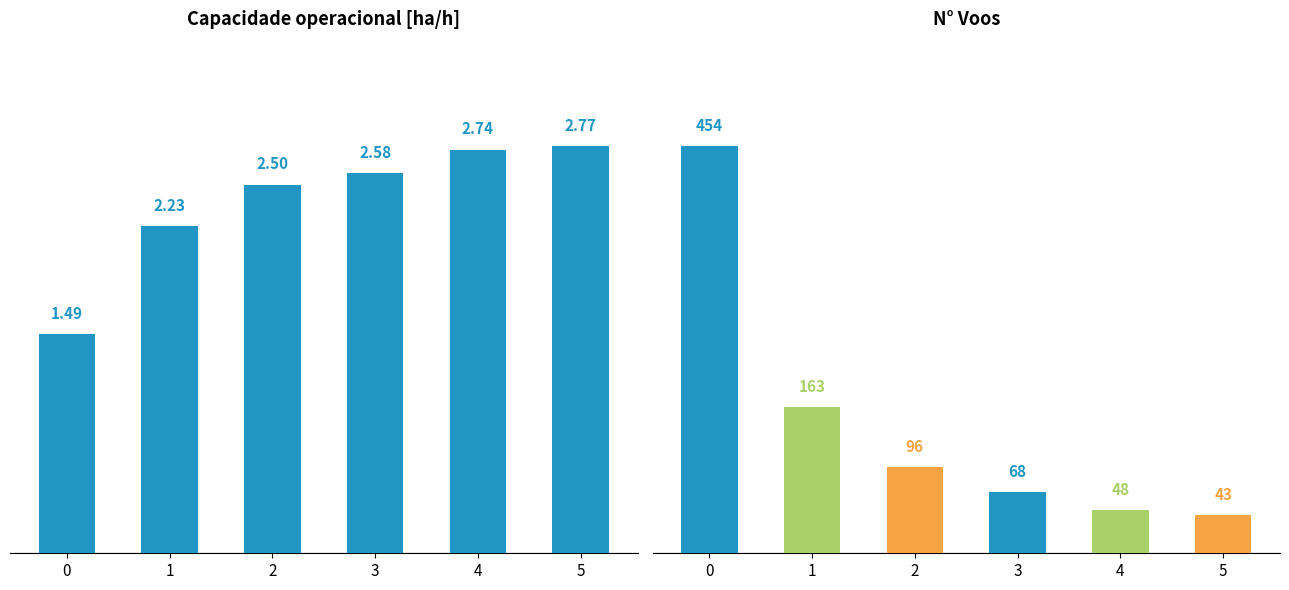

What is the ratio of the value at 5 to the value at 4?

1.0